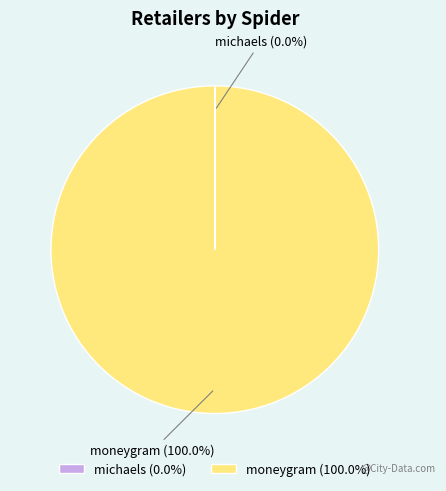

The moneygram slice represents 100% of the pie. True or false?

True